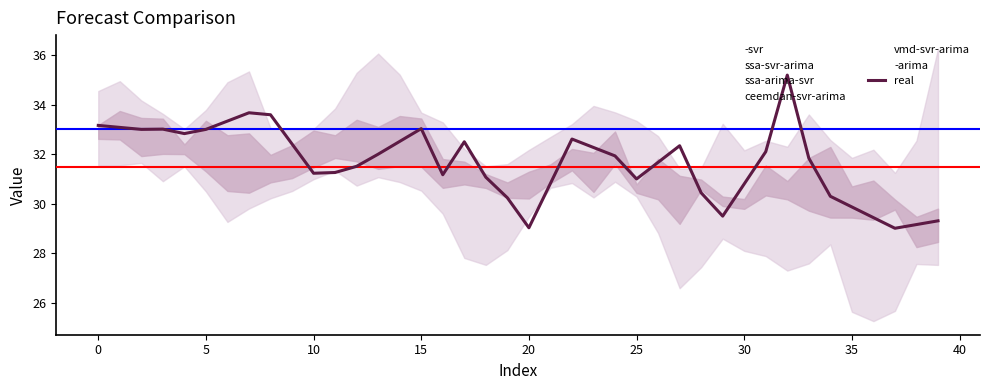

What is the value of the 4th point from the left?

33.0